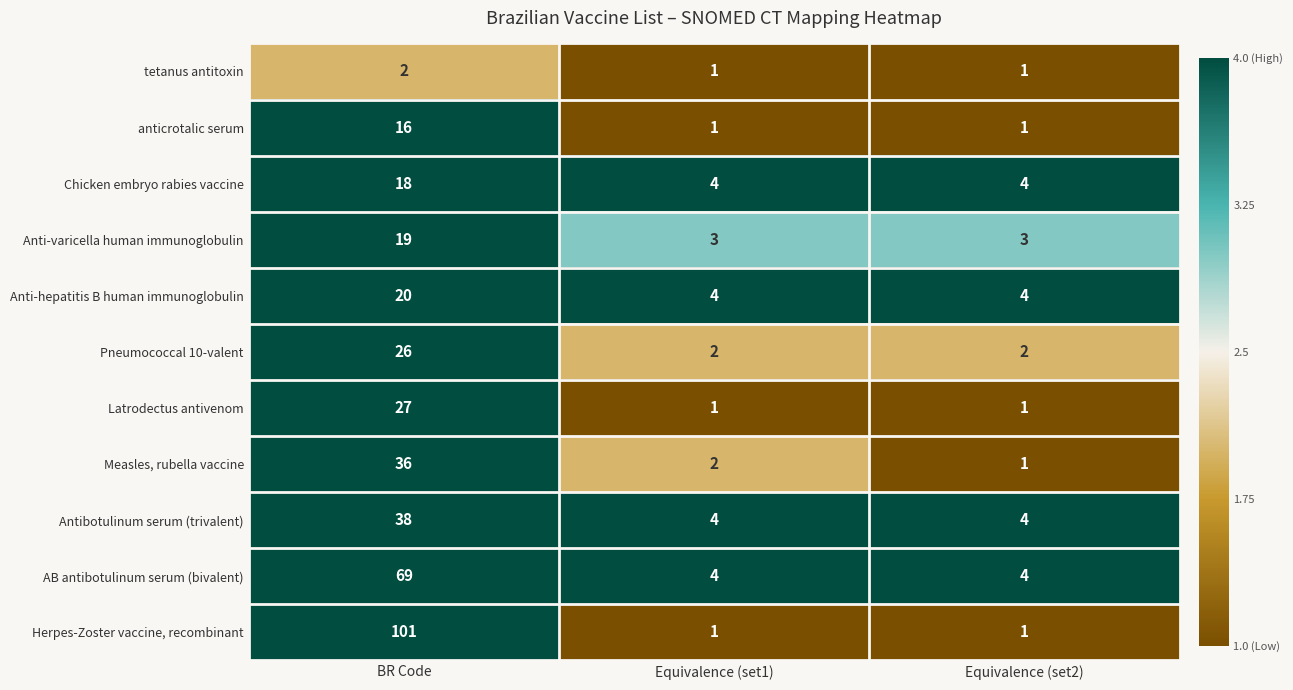

The Measles, rubella vaccine series shows 36 at BR Code. True or false?

True